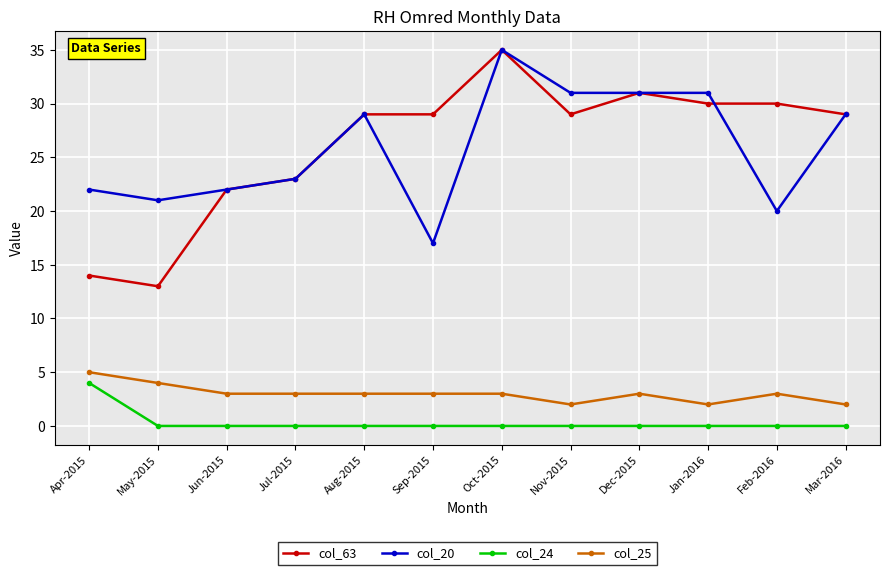

Does the chart have visible grid lines?

Yes